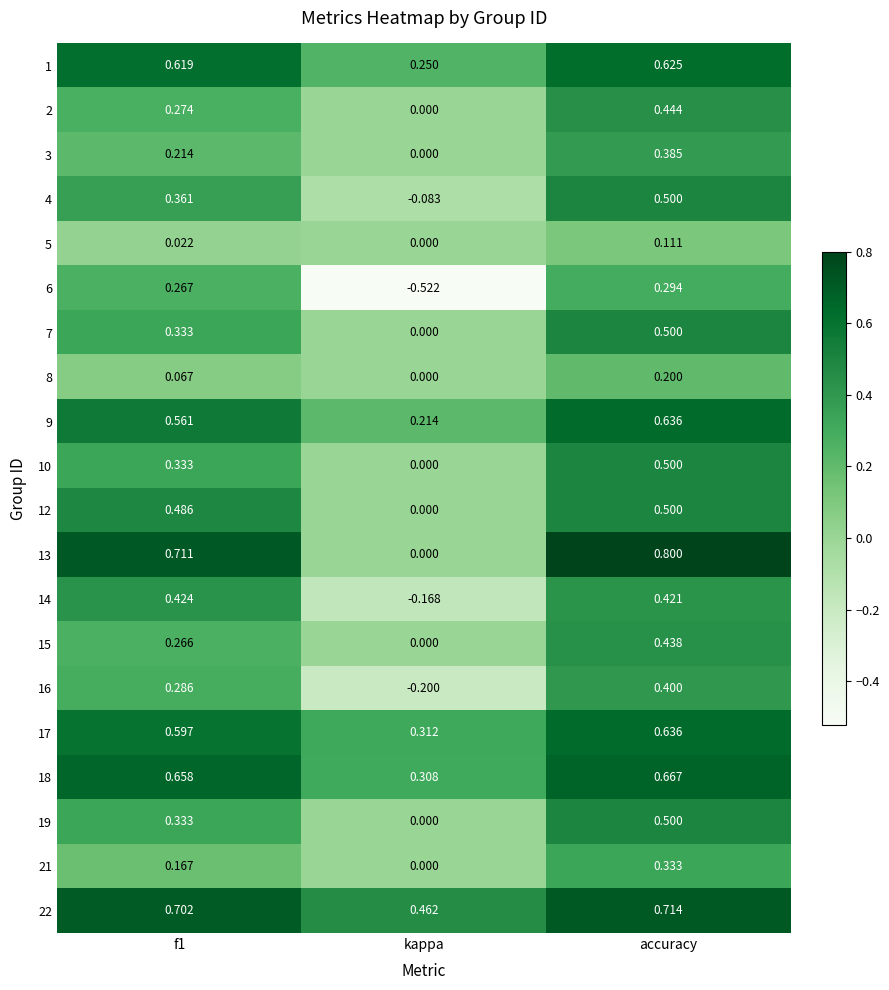

Which series has the largest range (max minus min)?

6